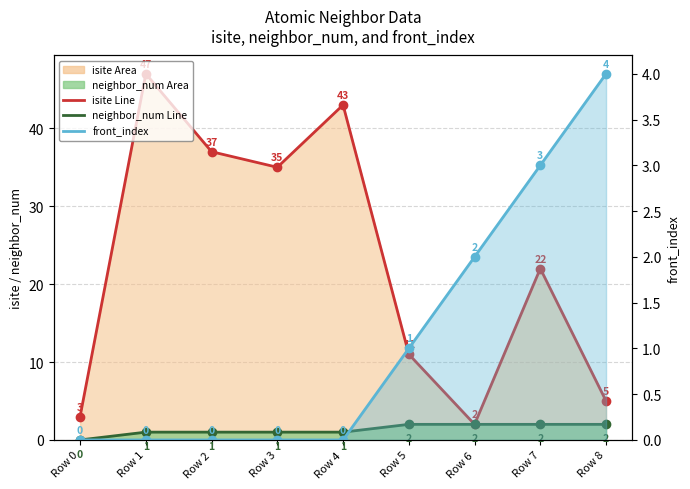

At how many categories does at least one series exceed 41?

2